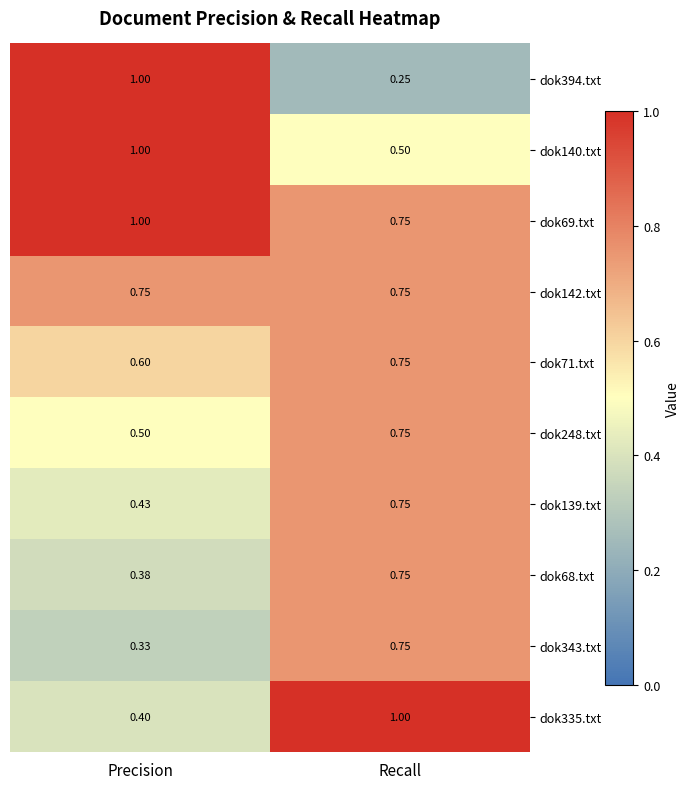

At which label does dok394.txt reach its peak?

Precision